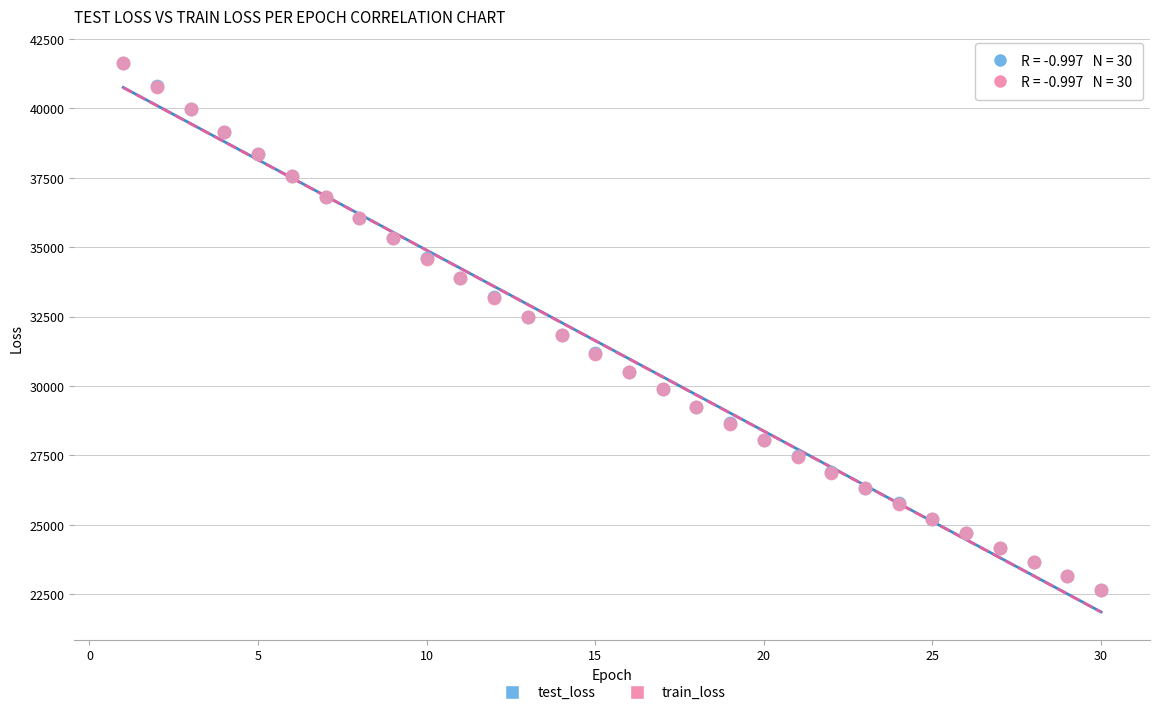

Which series has the largest Y range (max minus min)?

train_loss